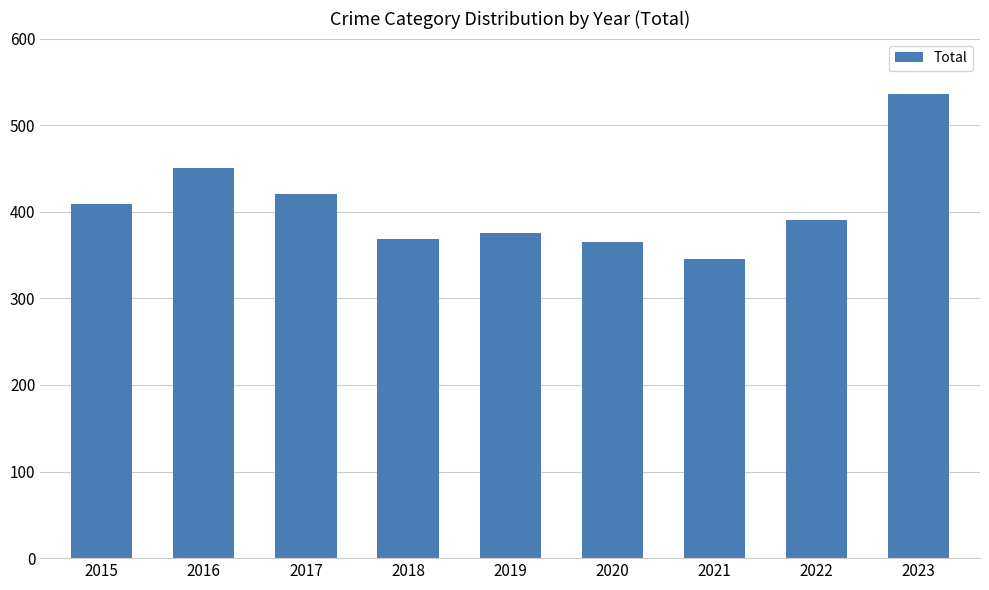

What is the difference between the maximum and second lowest values?

171